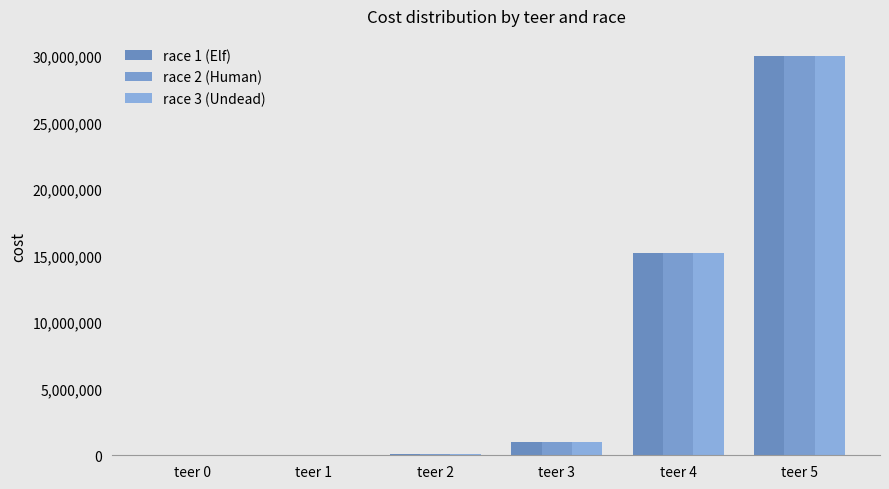

The race 3 (Undead) series shows 67500 at teer 2. True or false?

True